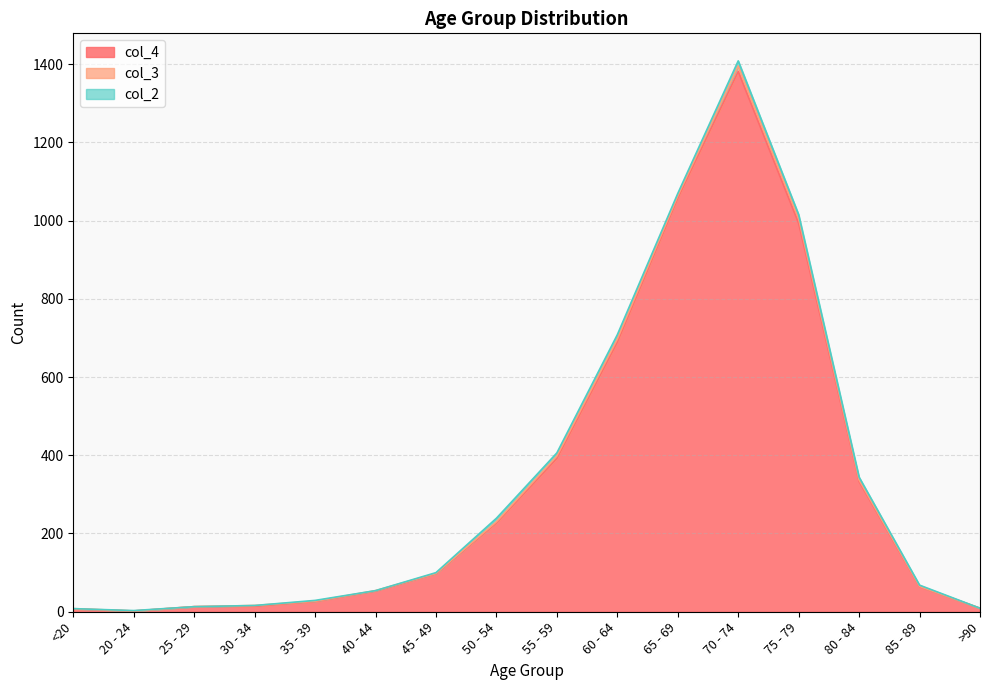

What is the sum of all col_2 values?

72